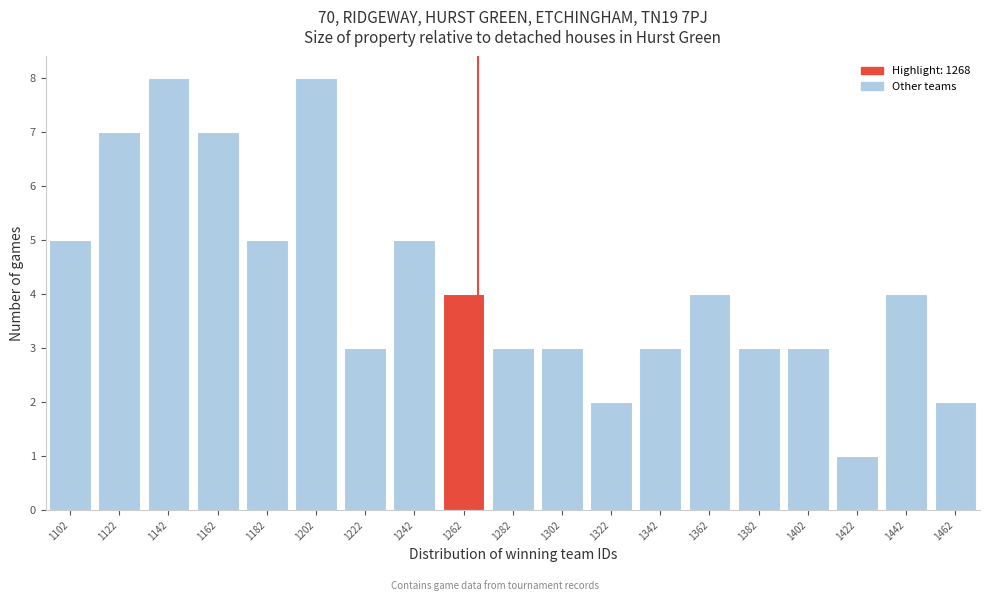

How tall is the bar that spans 1332 to 1352 on the x-axis? The values are not printed on the chart, so give them approximately, as read against the axis.

3